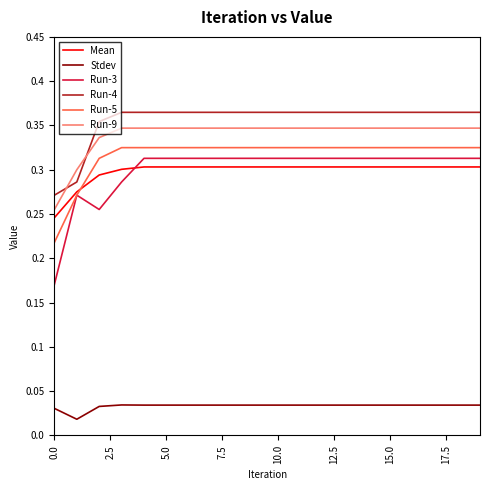

True or false: Run-9 and Run-3 intersect in this chart.

False